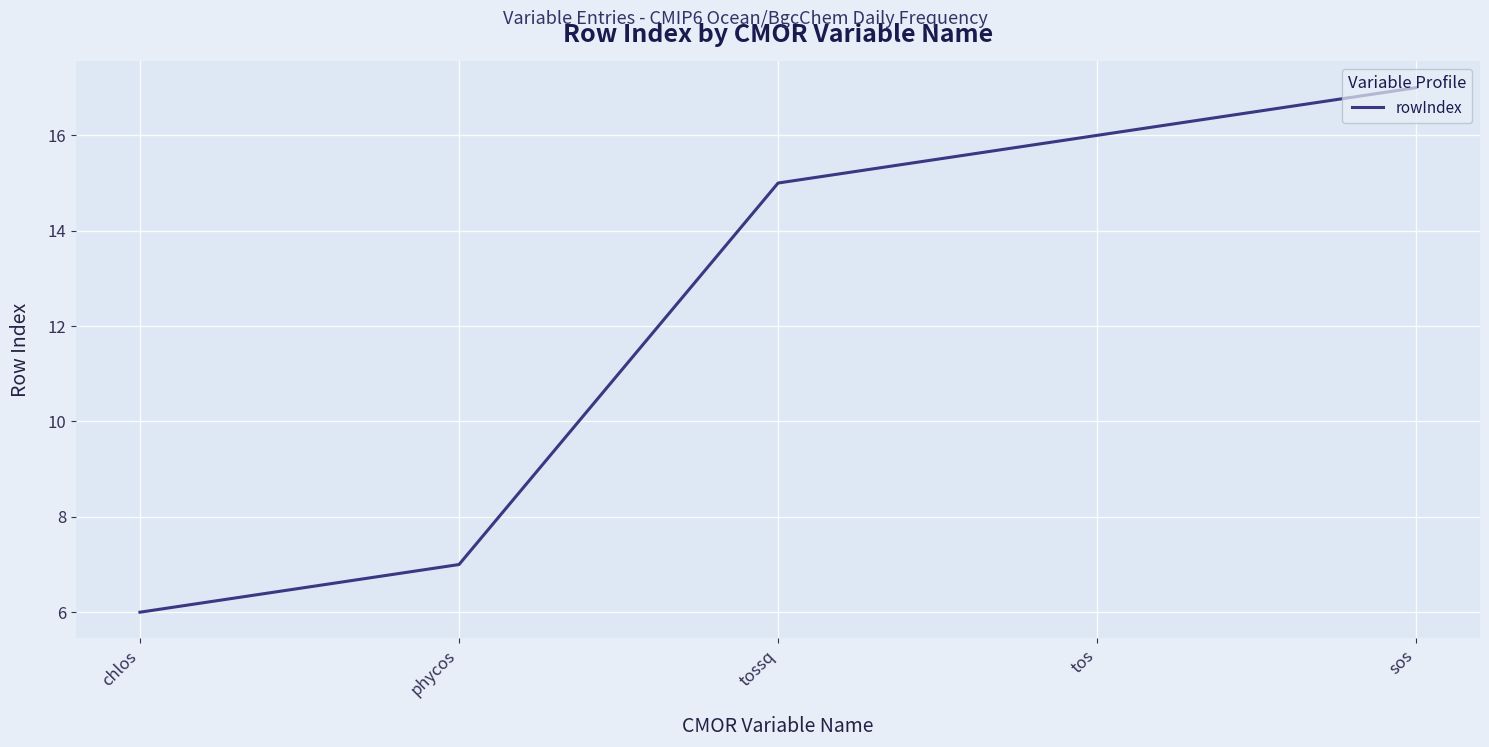

What position from the left is sos?

5